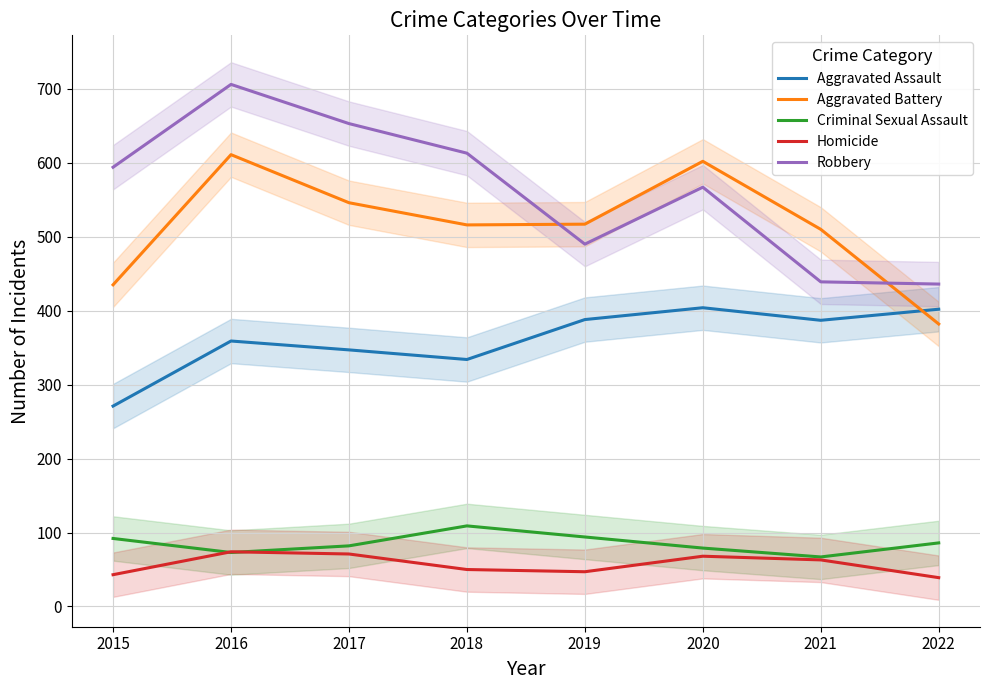

List the series in order of their peak value, highest first.

Robbery, Aggravated Battery, Aggravated Assault, Criminal Sexual Assault, Homicide